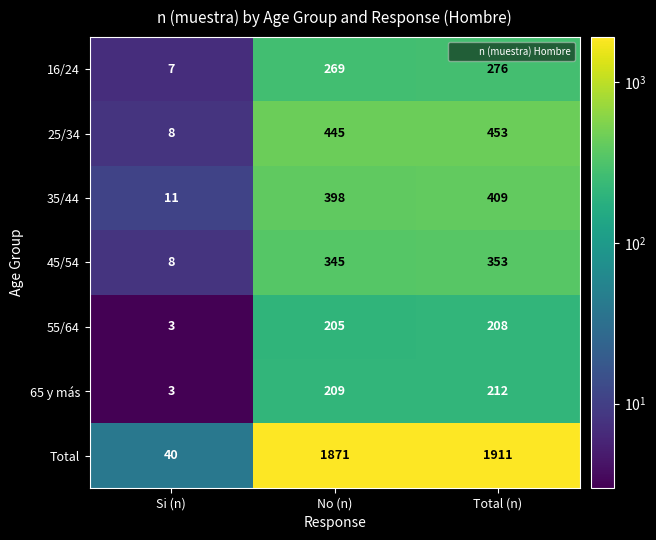

What is the sum of all 16/24 values?

552